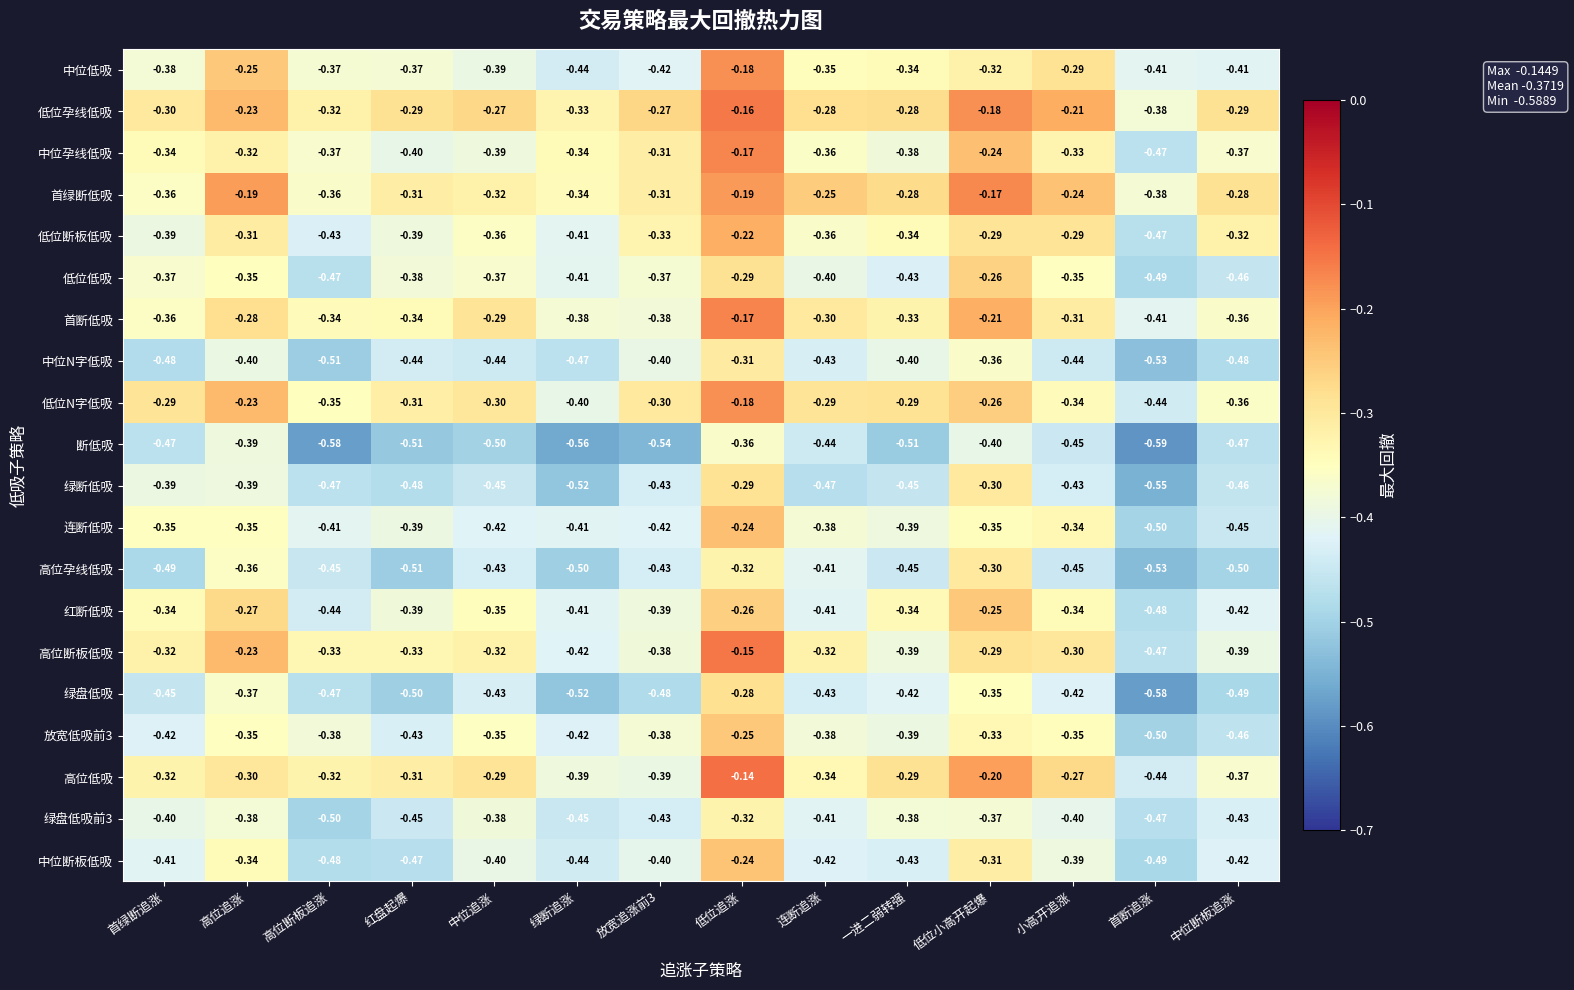

Which category has the lowest value in the 首断低吸 series?

首断追涨